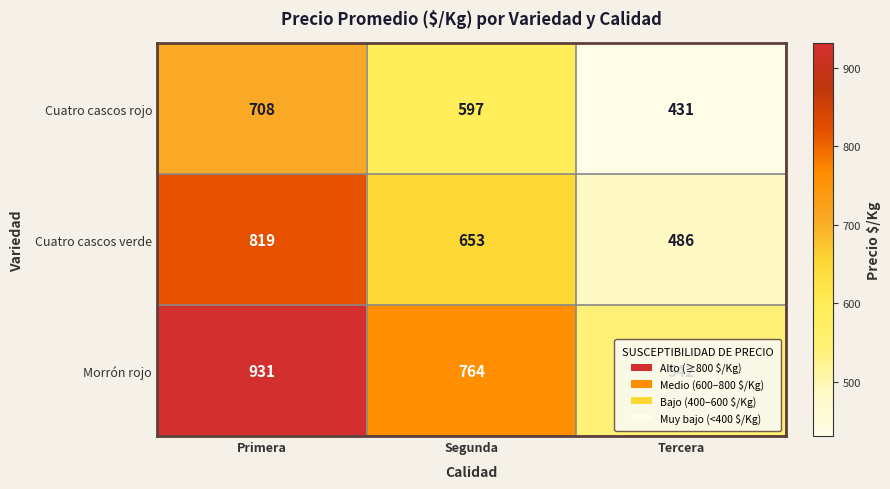

What is the sum of all Morrón rojo values?

2237